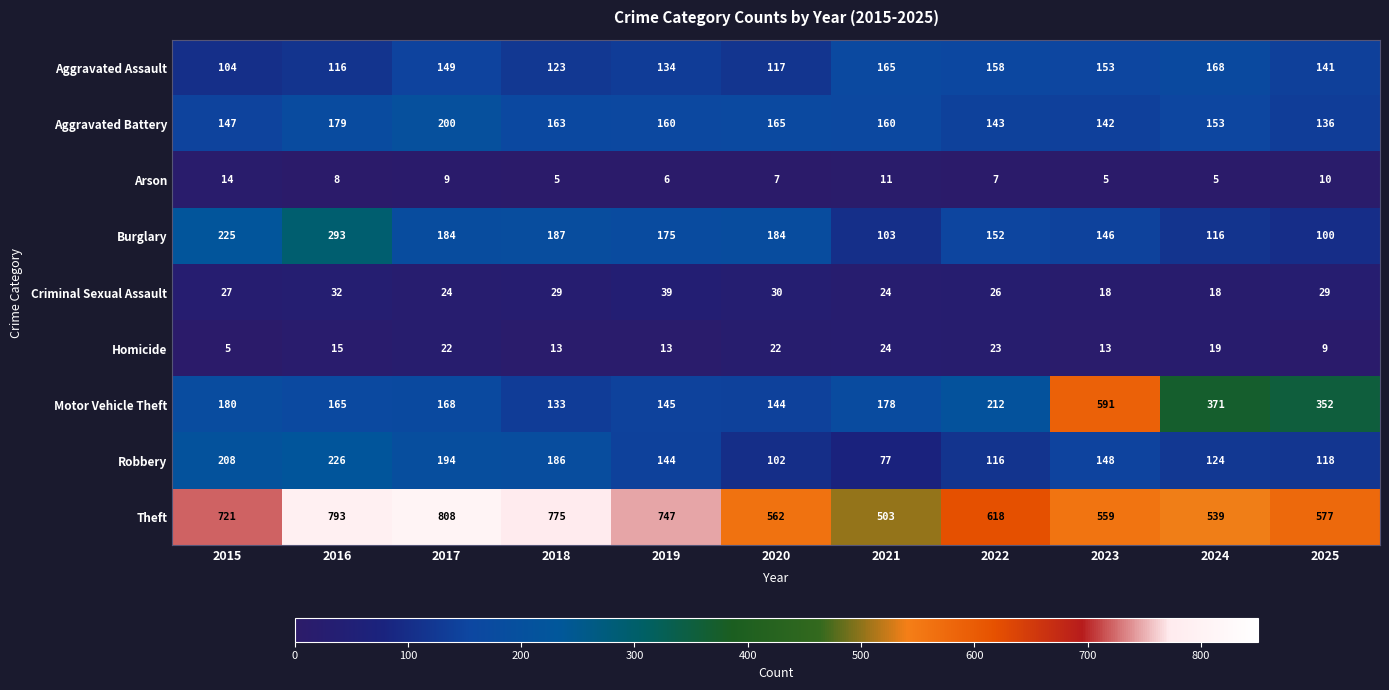

What is the average value of the Aggravated Battery series?

159